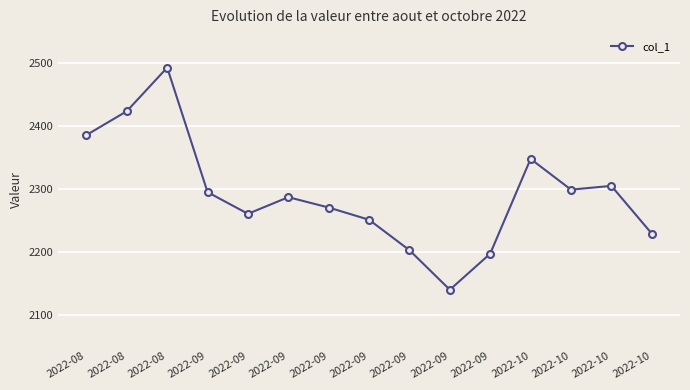

List the labels in order of value, smallest first.

2022-09, 2022-09, 2022-09, 2022-10, 2022-09, 2022-09, 2022-09, 2022-09, 2022-09, 2022-10, 2022-10, 2022-10, 2022-08, 2022-08, 2022-08